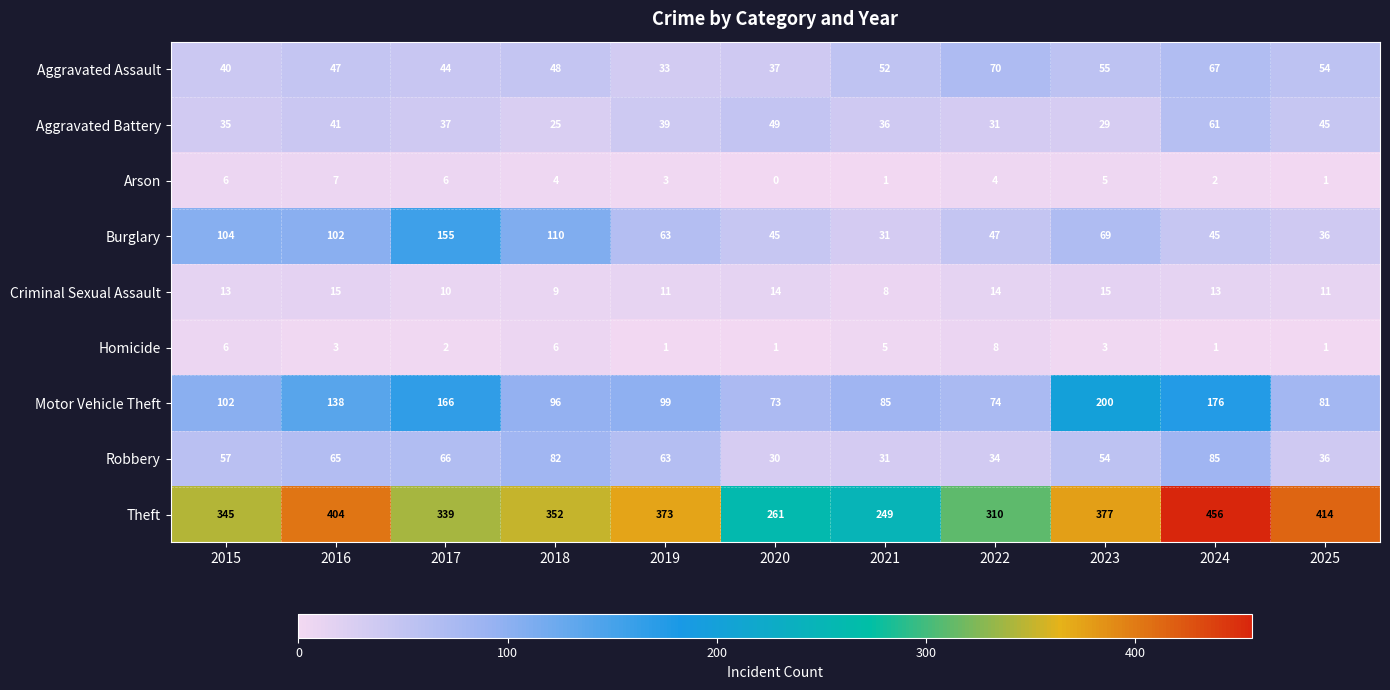

Where does the Arson series first go above 4?

2015